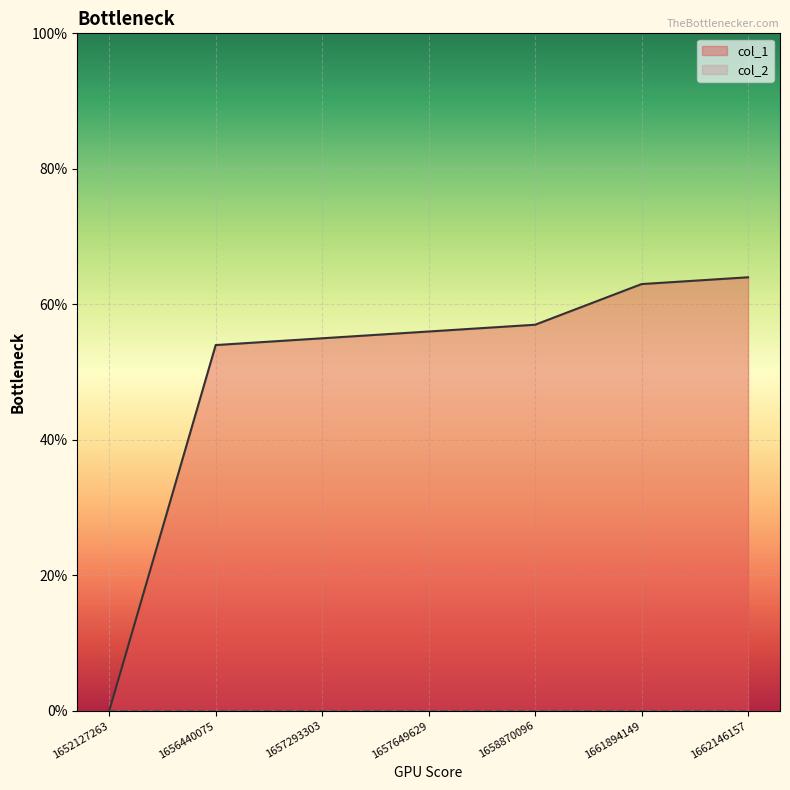

The value at 1662146157 is 43. True or false?

False